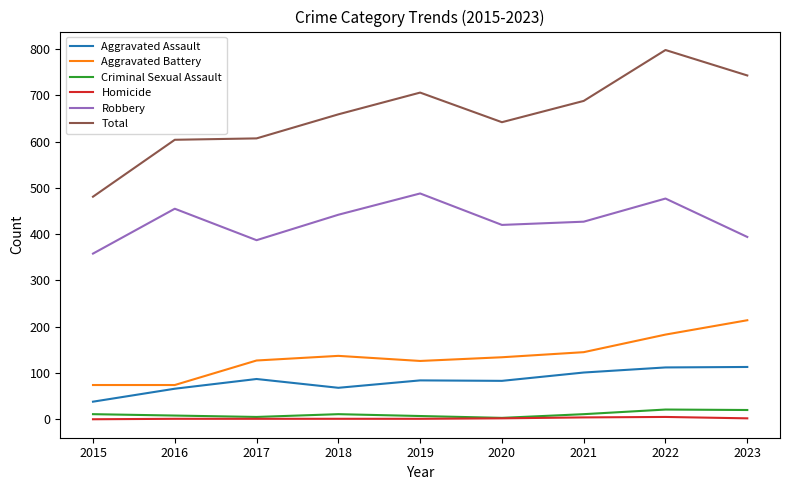

Which category has the highest value across all series?

2022